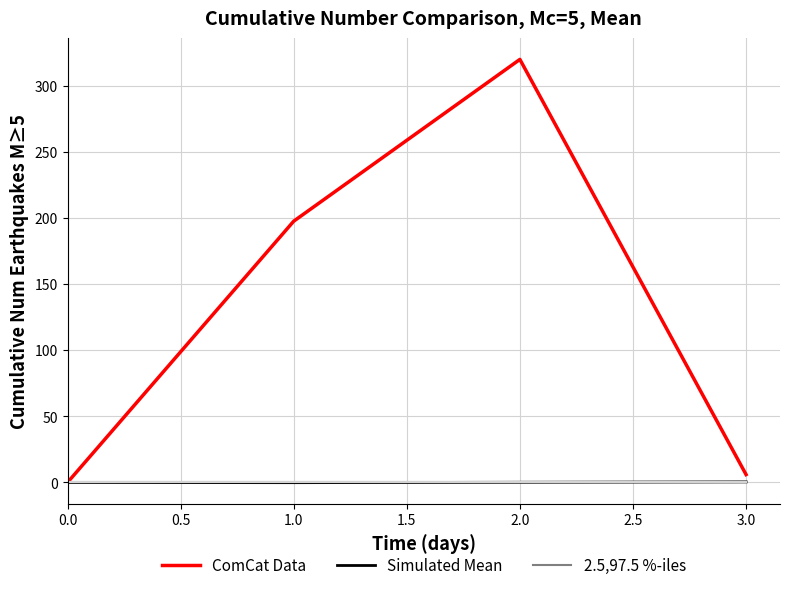

Between 2.0 and 3.0, which series saw the biggest shift?

ComCat Data